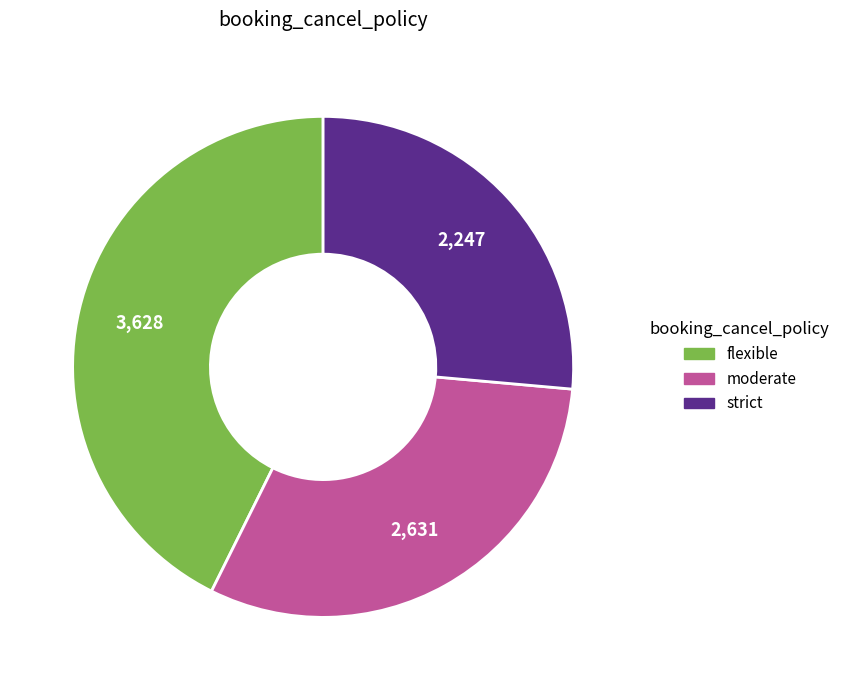

Does any single category account for the majority?

No